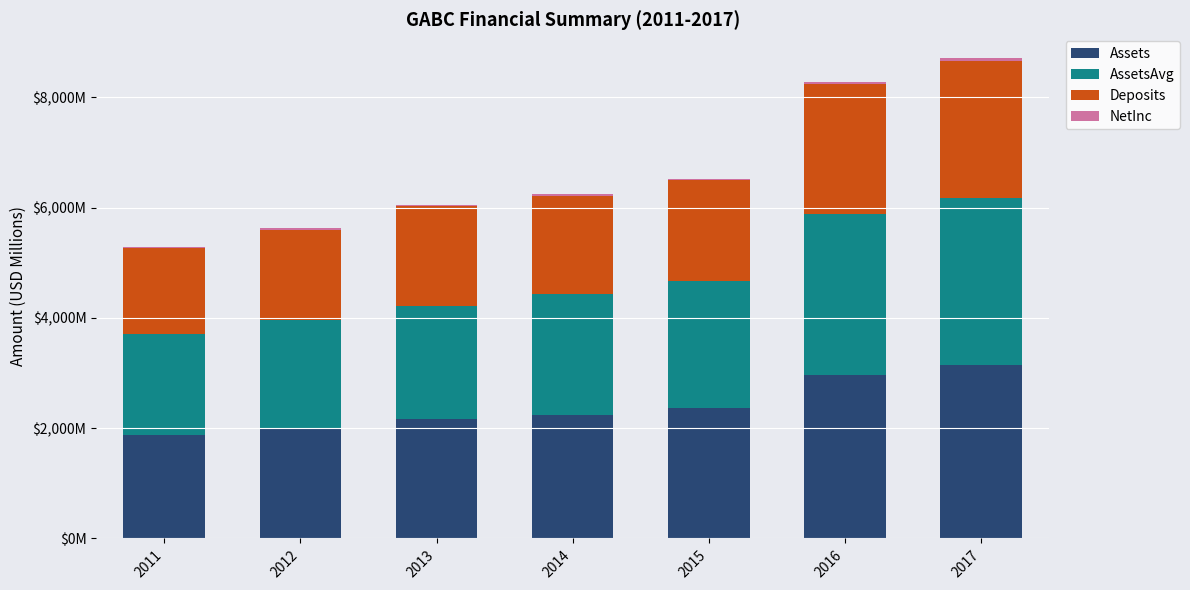

Which series has the widest spread of values?

Assets